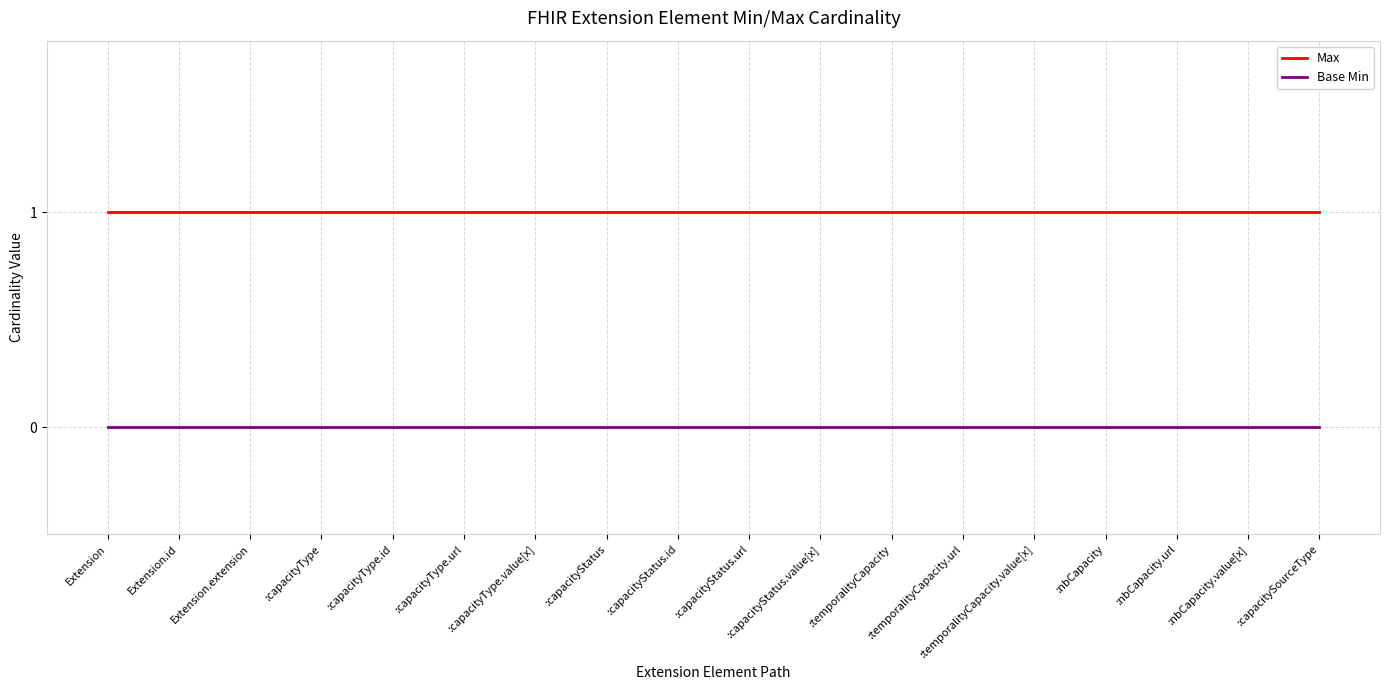

What position from the right is :capacityStatus.url?

9